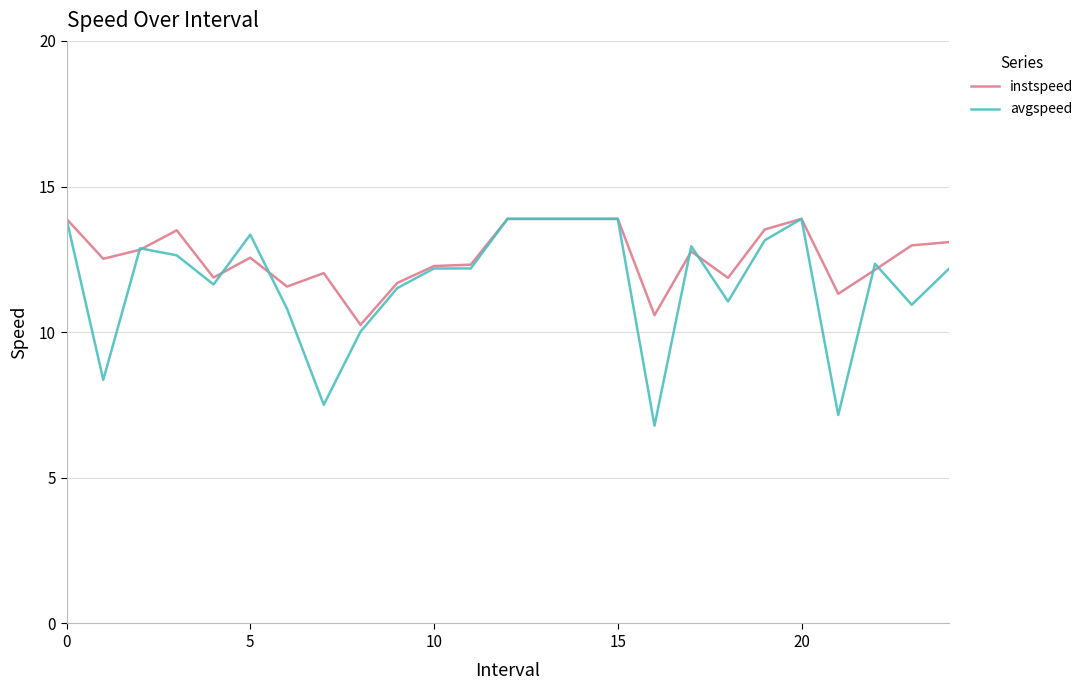

Rank the series by their average value, from highest to lowest.

instspeed, avgspeed